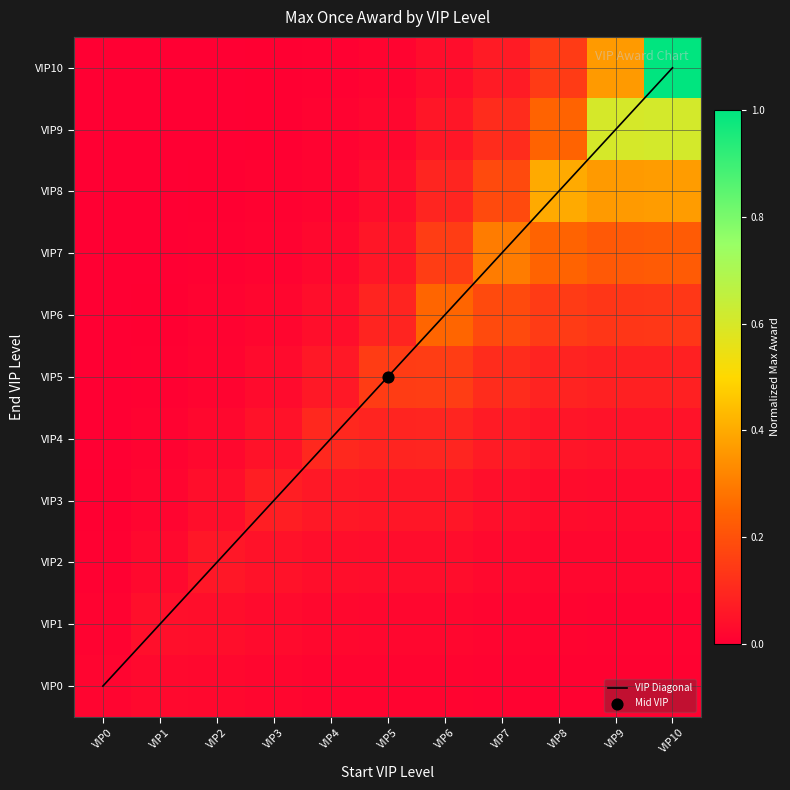

At which category is the sum across all series the highest?

VIP10